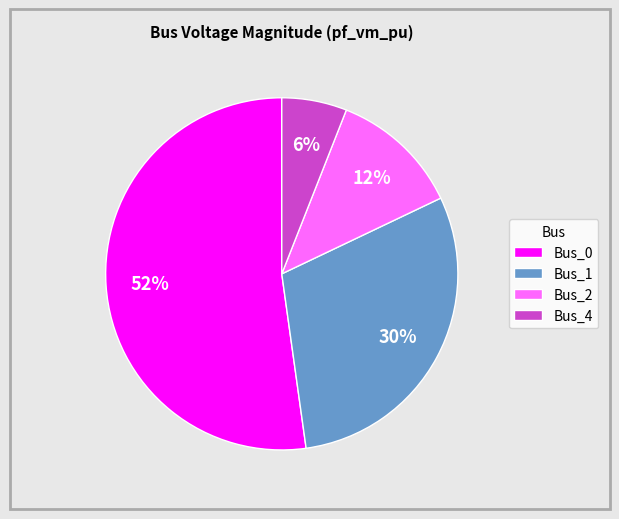

To the nearest percent, what portion does Bus_4 represent?

6%